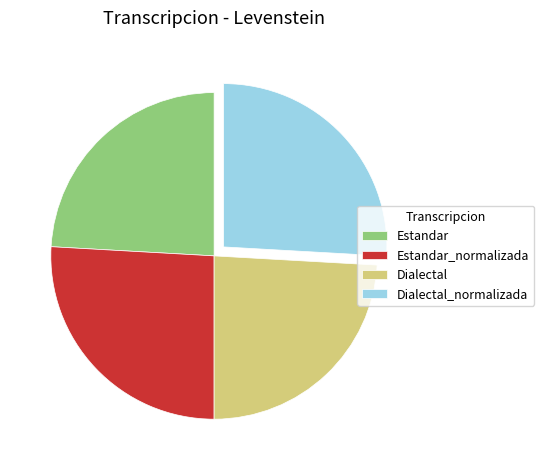

Is there a majority slice in this chart?

No